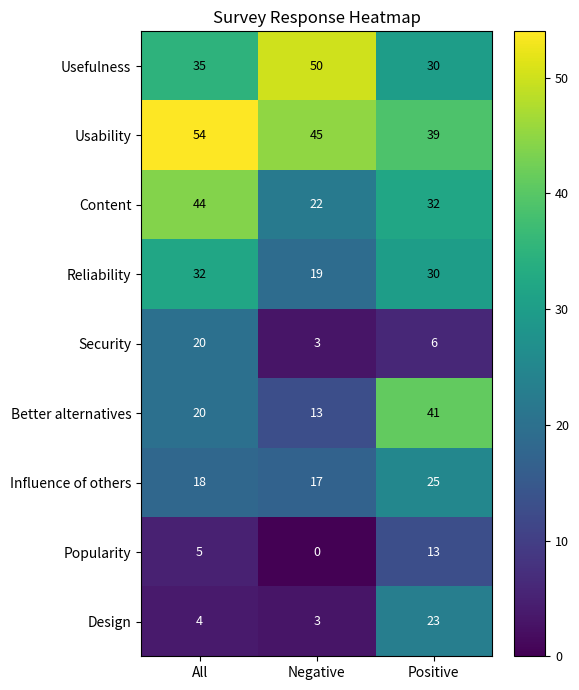

How many data points does each series have?

3